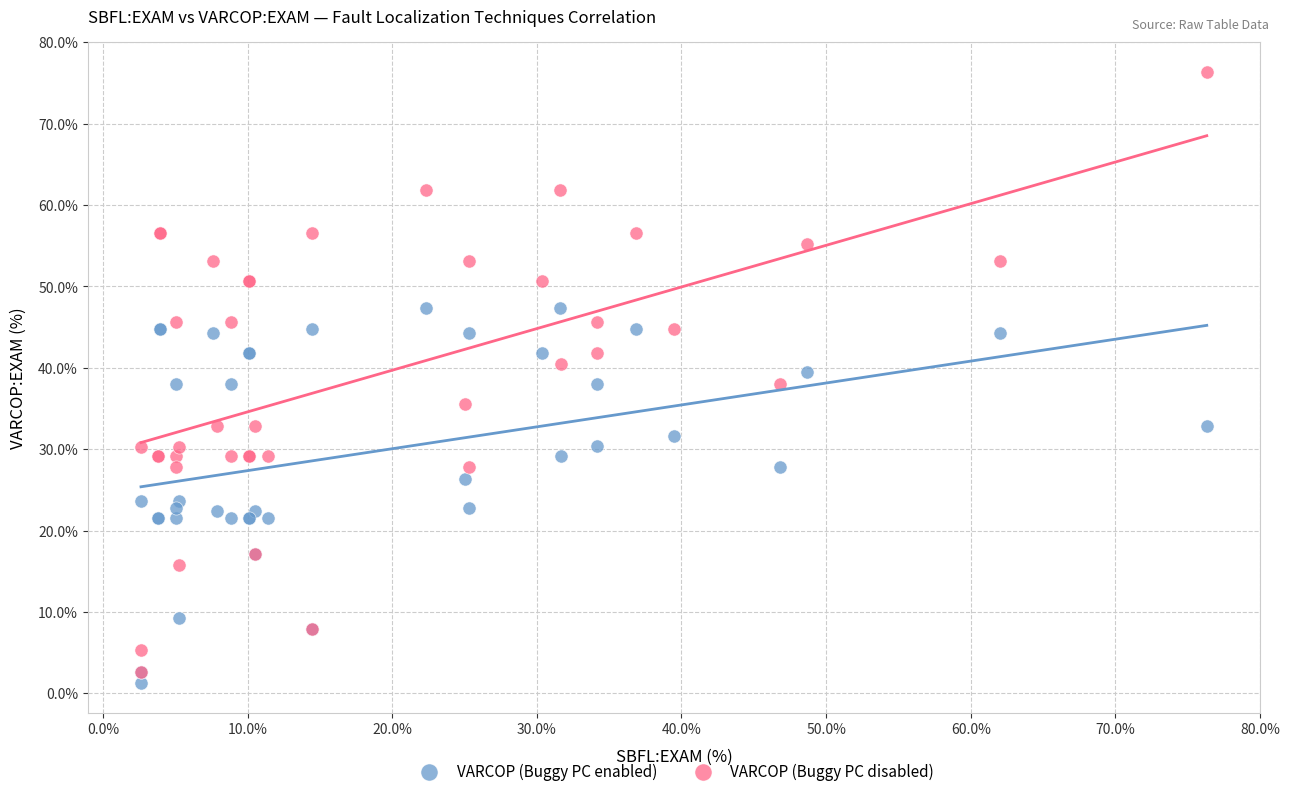

What are all the series names shown in the legend?

VARCOP (Buggy PC enabled), VARCOP (Buggy PC disabled)